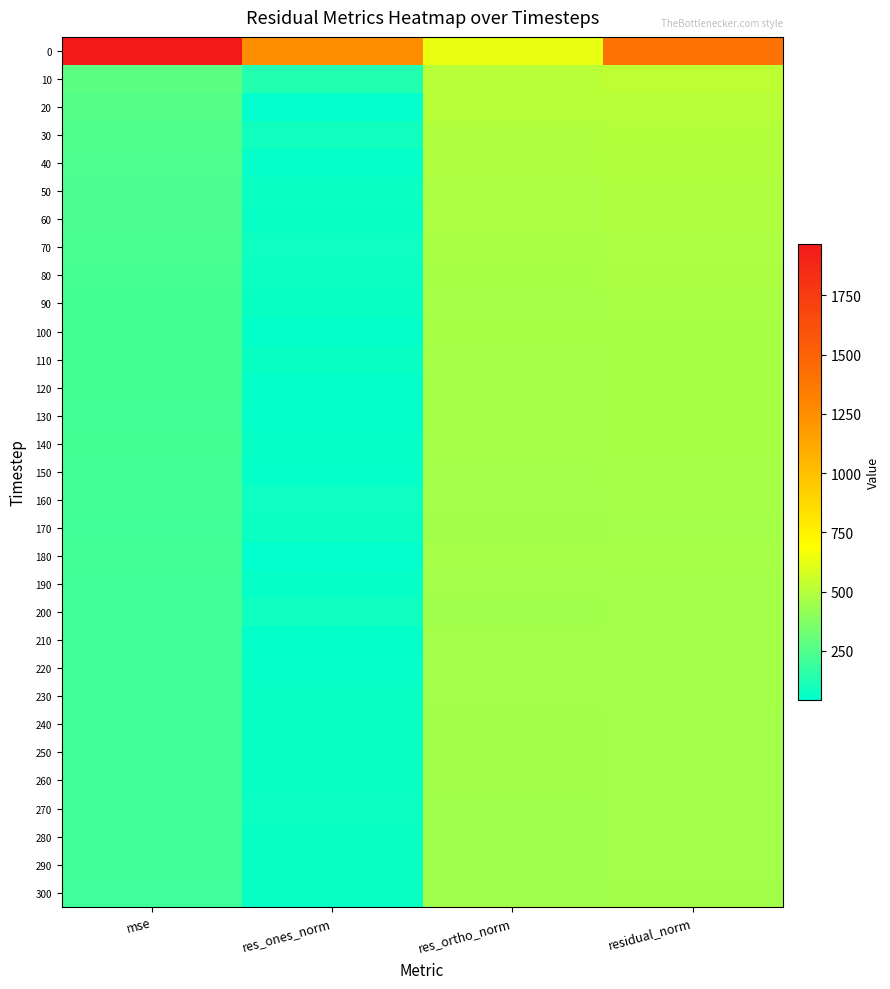

At which category does the chart reach its minimum across all series?

res_ones_norm